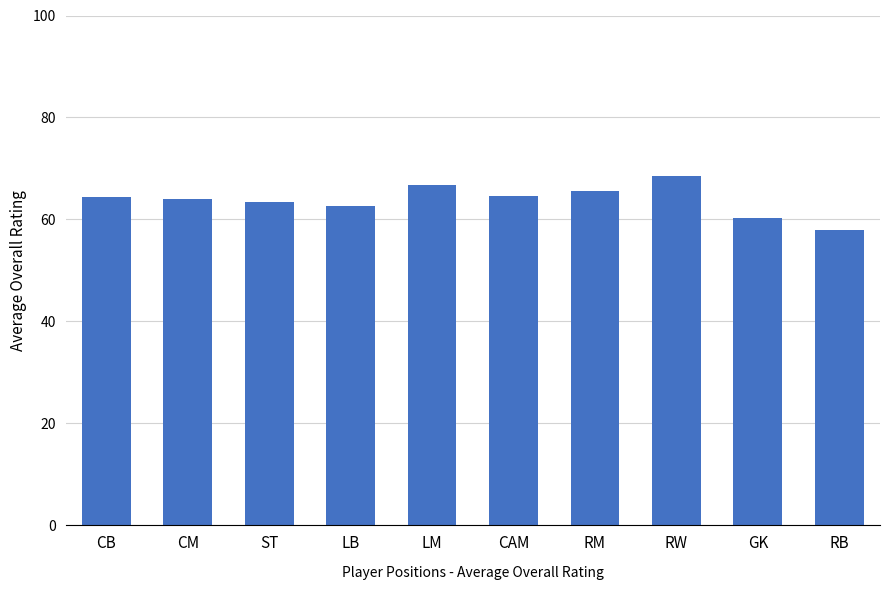

Are the bars horizontal?

No